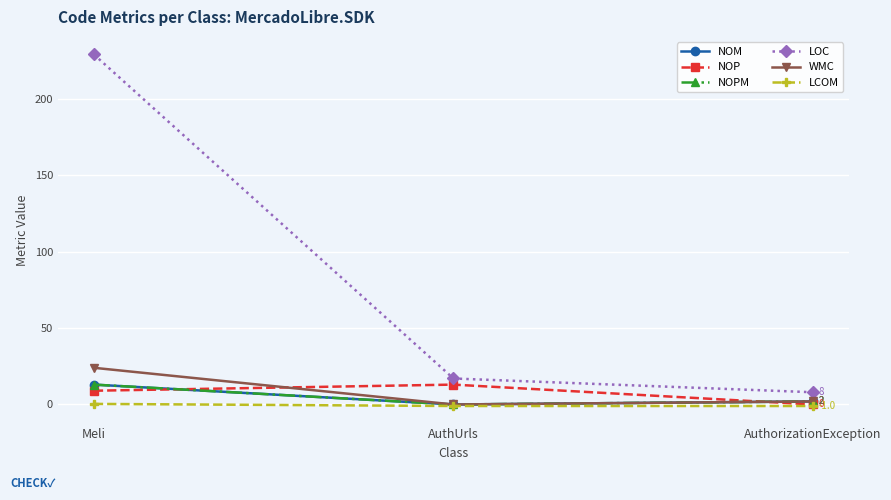

Is this an area chart (filled region under the line)?

No